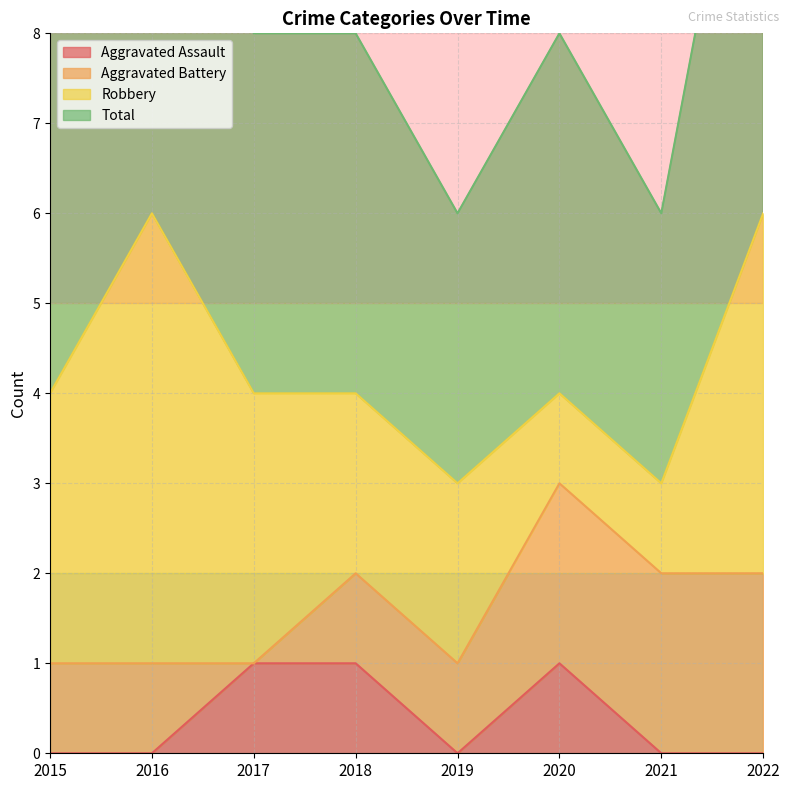

The value of Aggravated Assault at 2020 is 1. True or false?

True